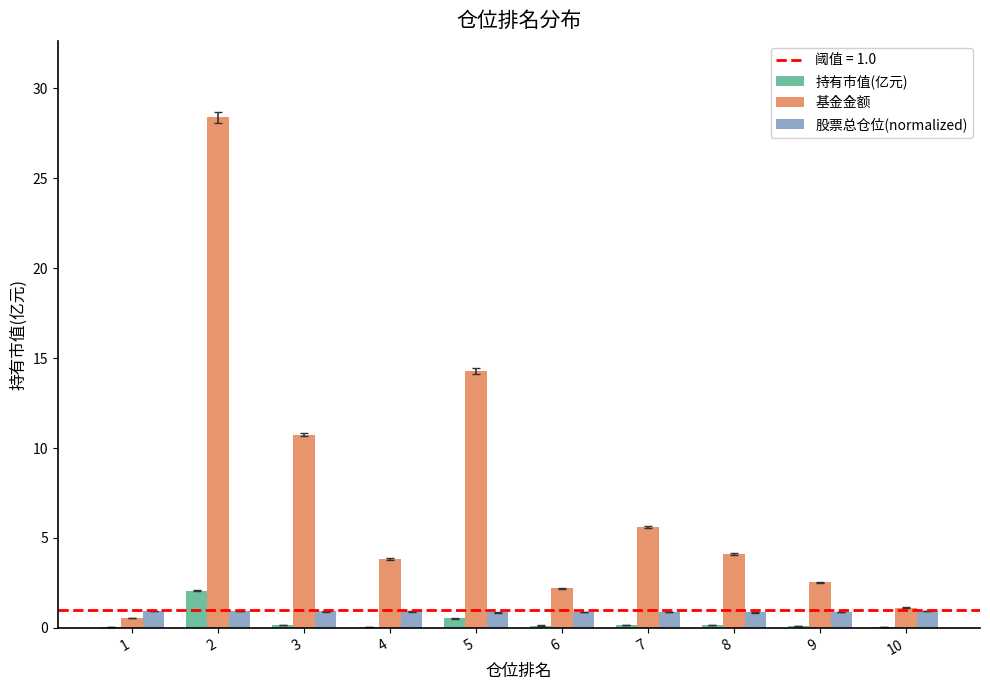

What value does the 股票总仓位(normalized) series have at 7?

0.9